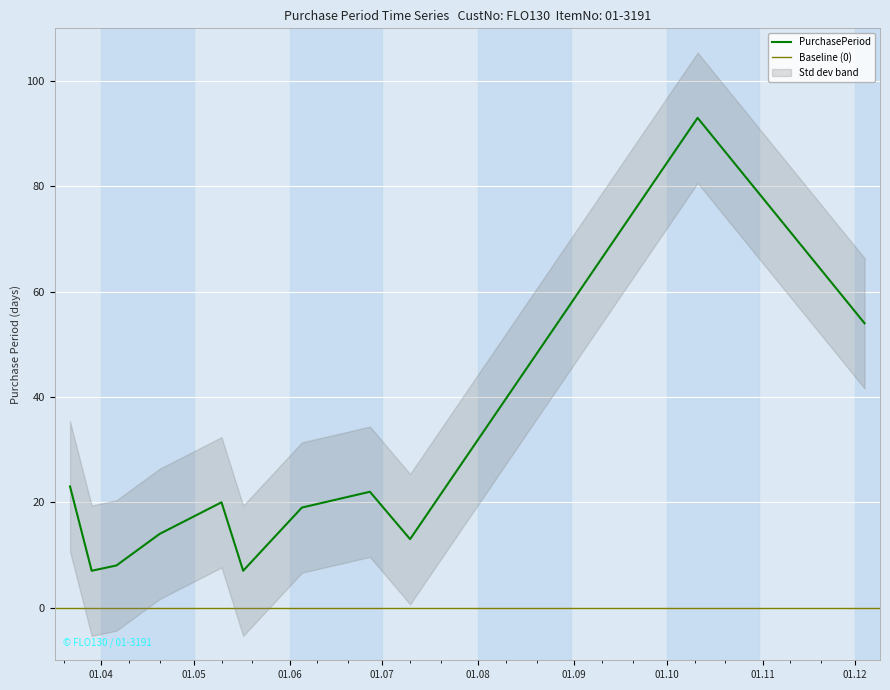

Is this an area chart (filled region under the line)?

No